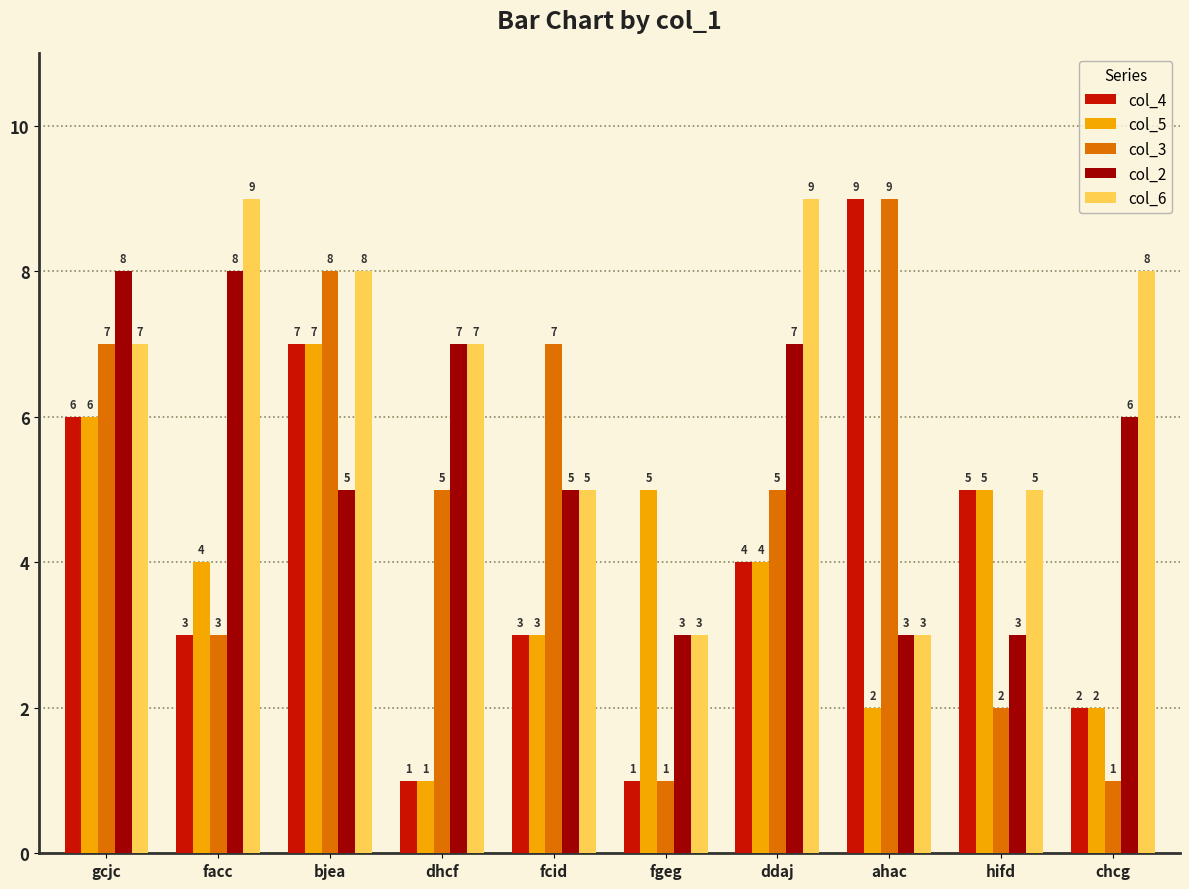

Which category has the highest value in the col_3 series?

ahac